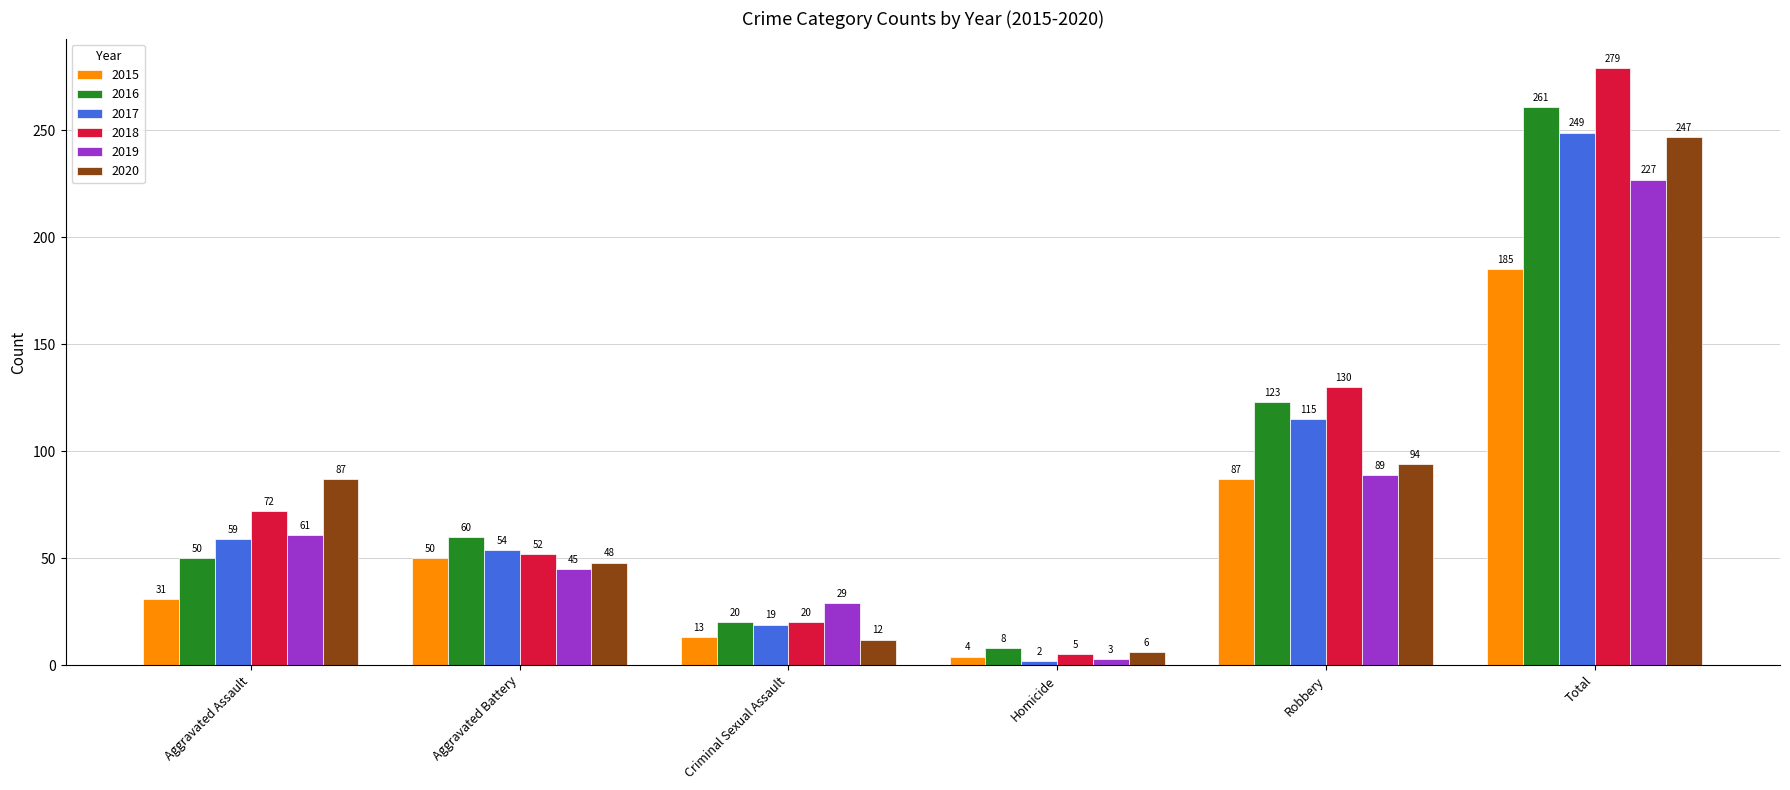

True or false: 2016 has a value of 261 at Total.

True